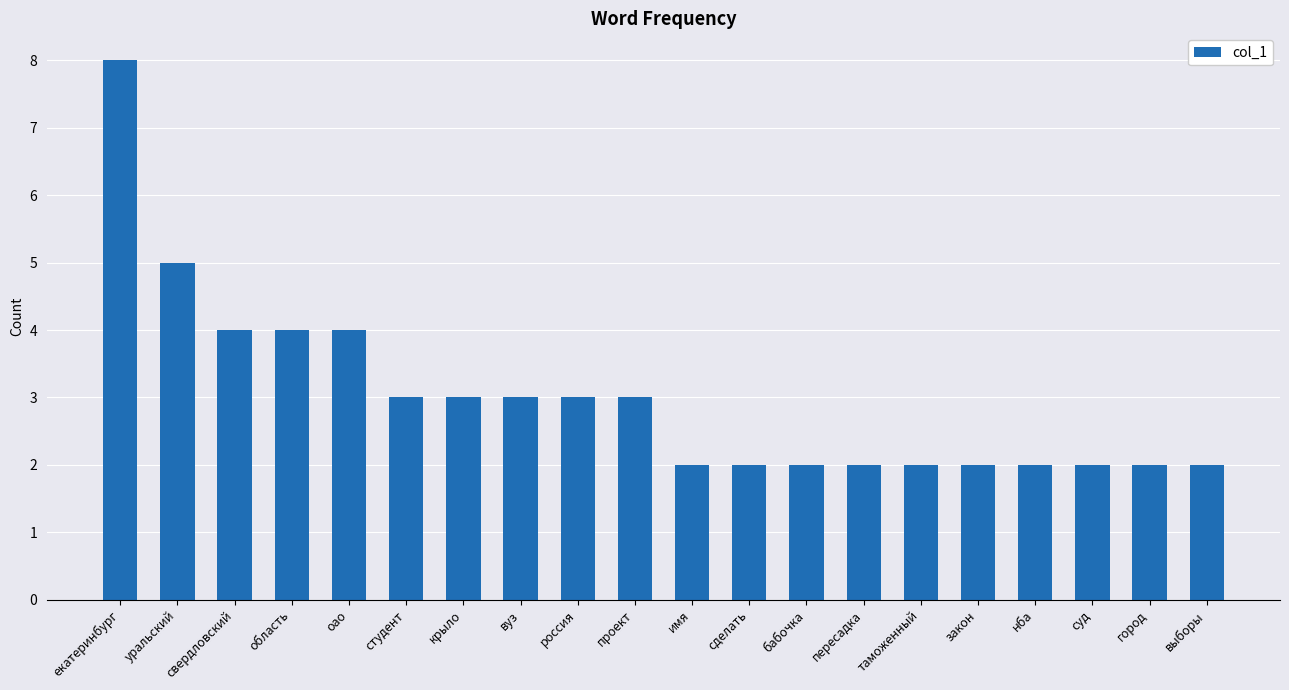

Reading left to right, extract all data points from this chart.

8	5	4	4	4	3	3	3	3	3	2	2	2	2	2	2	2	2	2	2